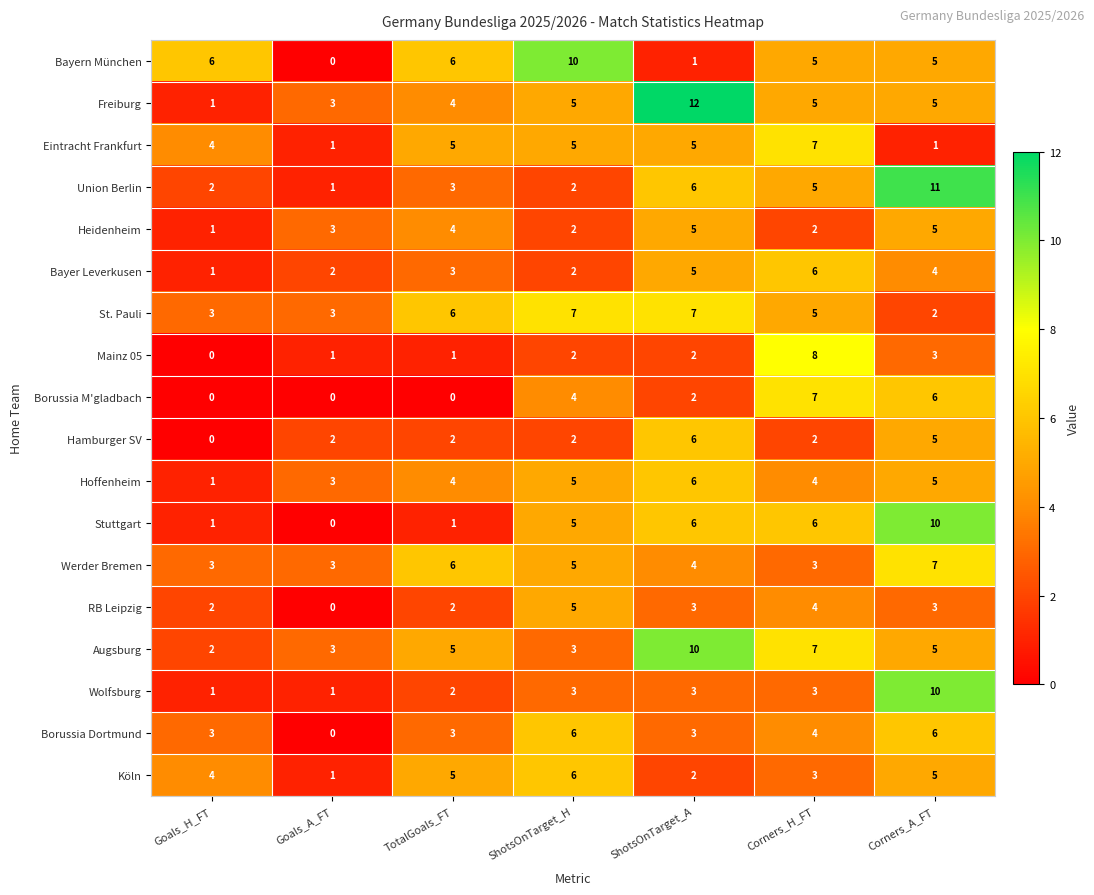

At which category is the sum across all series the highest?

Corners_A_FT